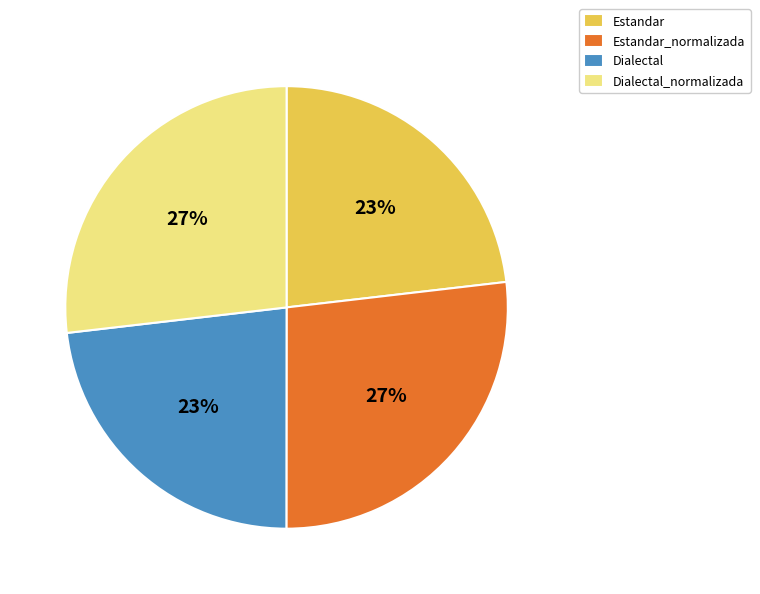

Combined, do Estandar and Dialectal account for over 50%?

No